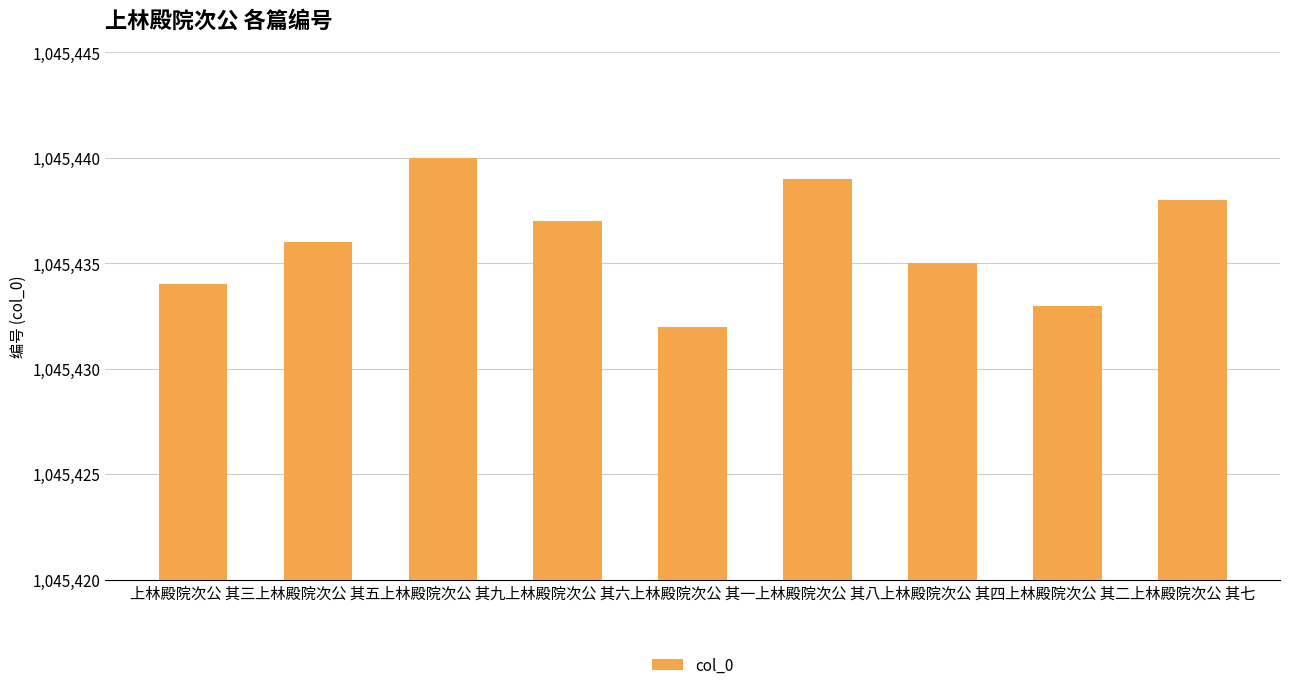

How many data points are less than 1045436?

4